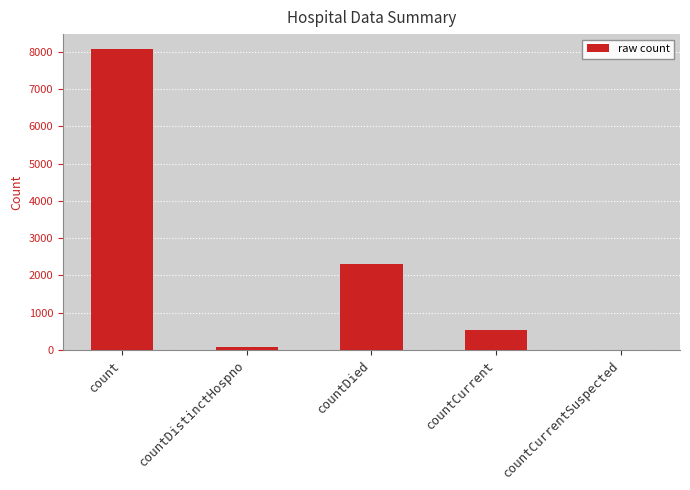

The chart shows a value of 528 at countCurrent. True or false?

True